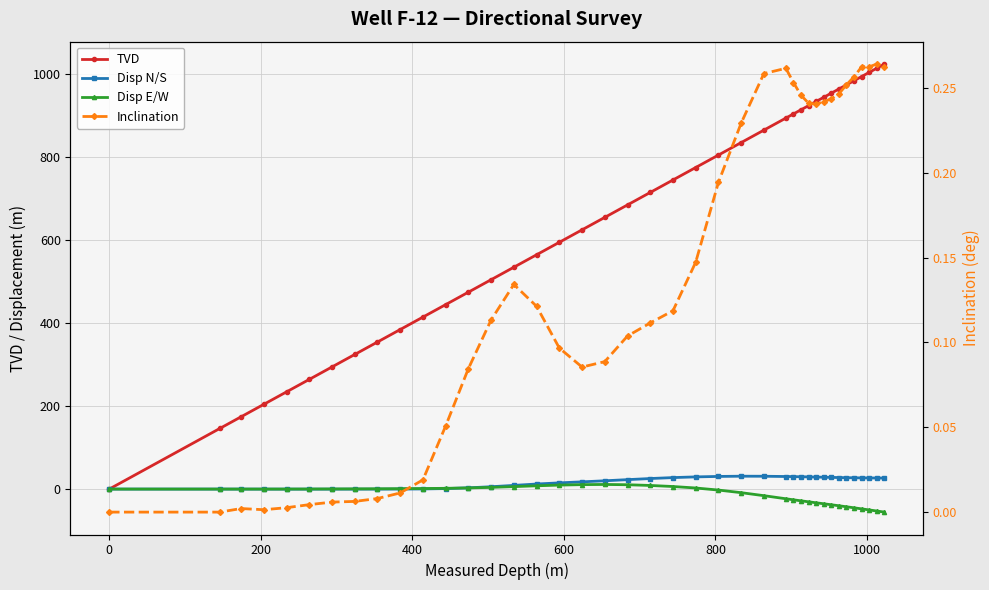

What is the average value of the Disp N/S series?

16.9